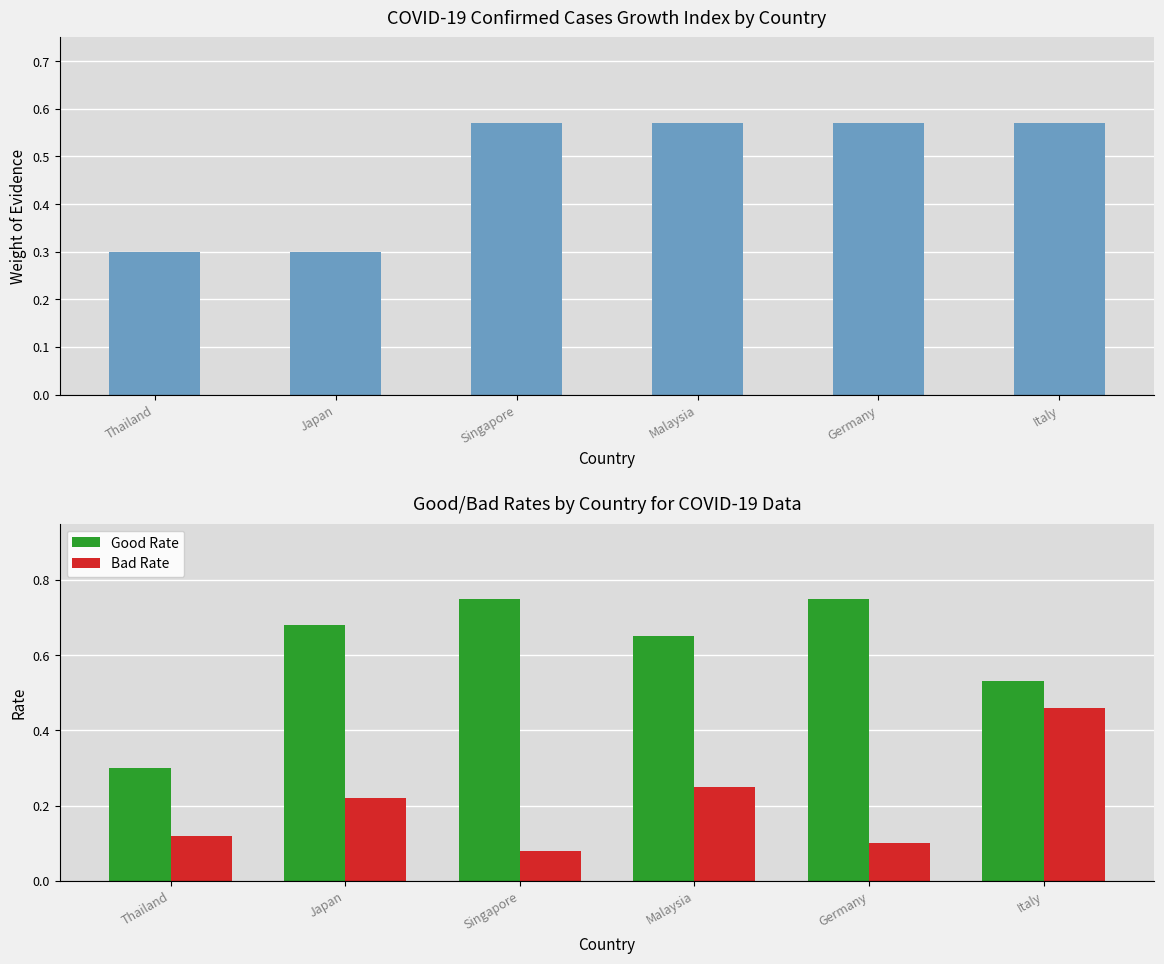

Which series has the largest total across all categories?

Good Rate